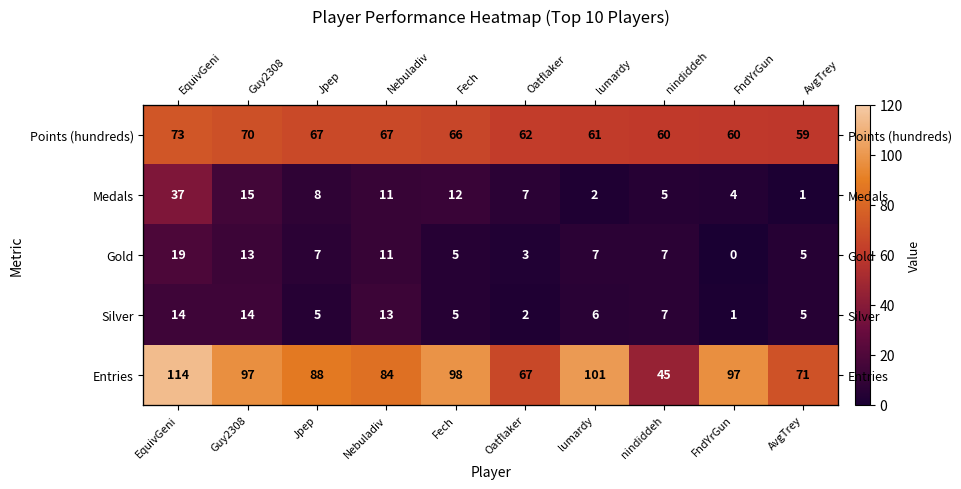

How many series are shown in this chart?

5